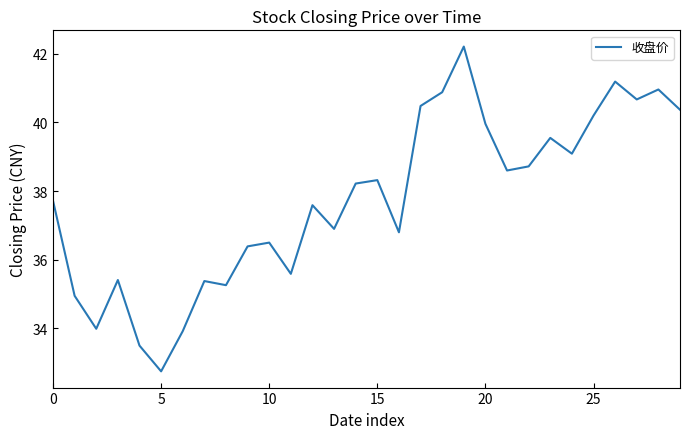

What is the difference between the maximum and minimum values?

9.5